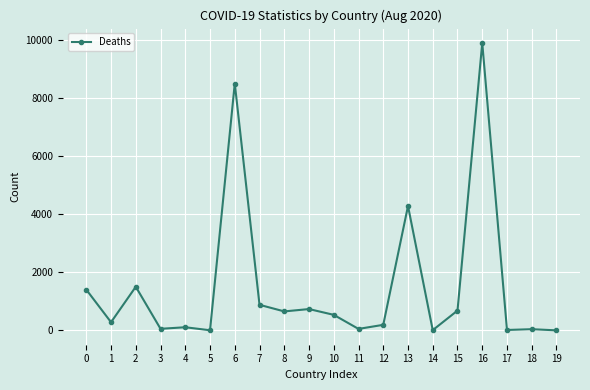

At which category does the data reach its first local peak?

2